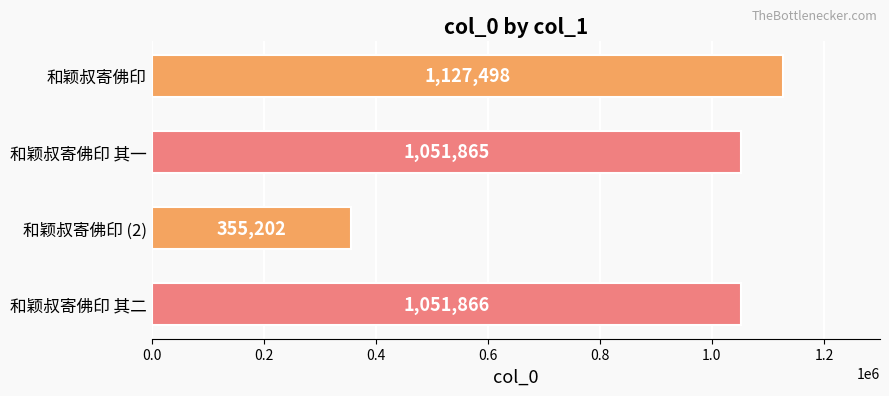

What is the greatest value displayed?

1127498